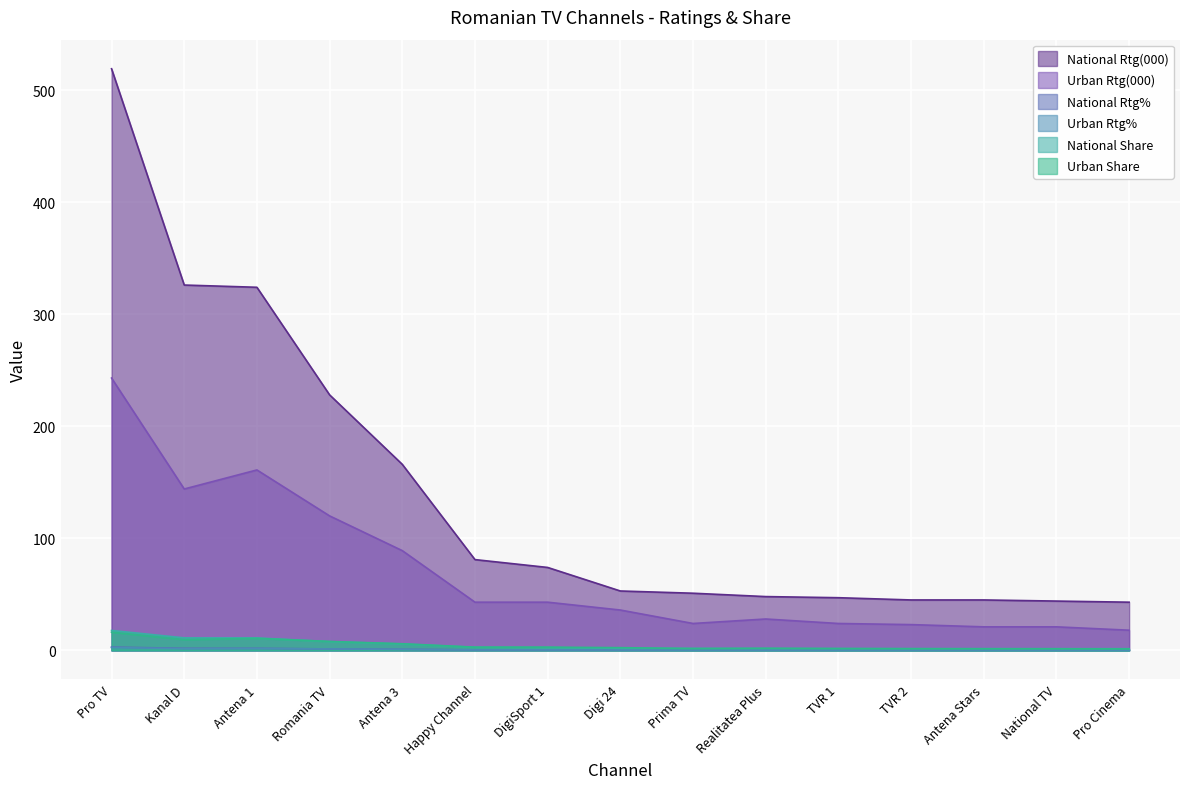

What is the minimum value shown in the chart?

0.2